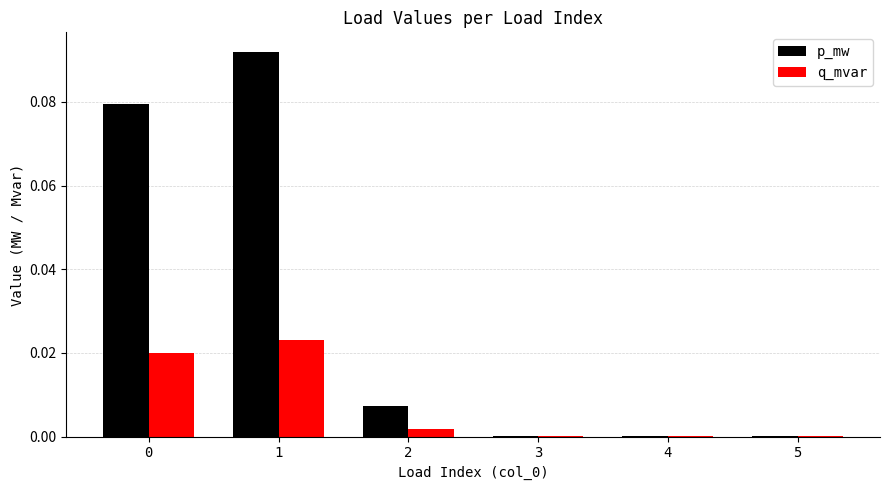

How many distinct data groups are displayed?

2